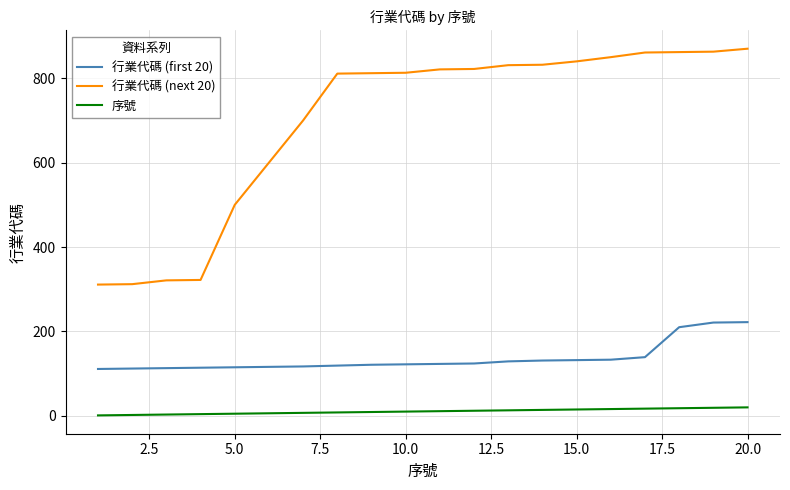

What are all the series names shown in the legend?

行業代碼 (first 20), 行業代碼 (next 20), 序號